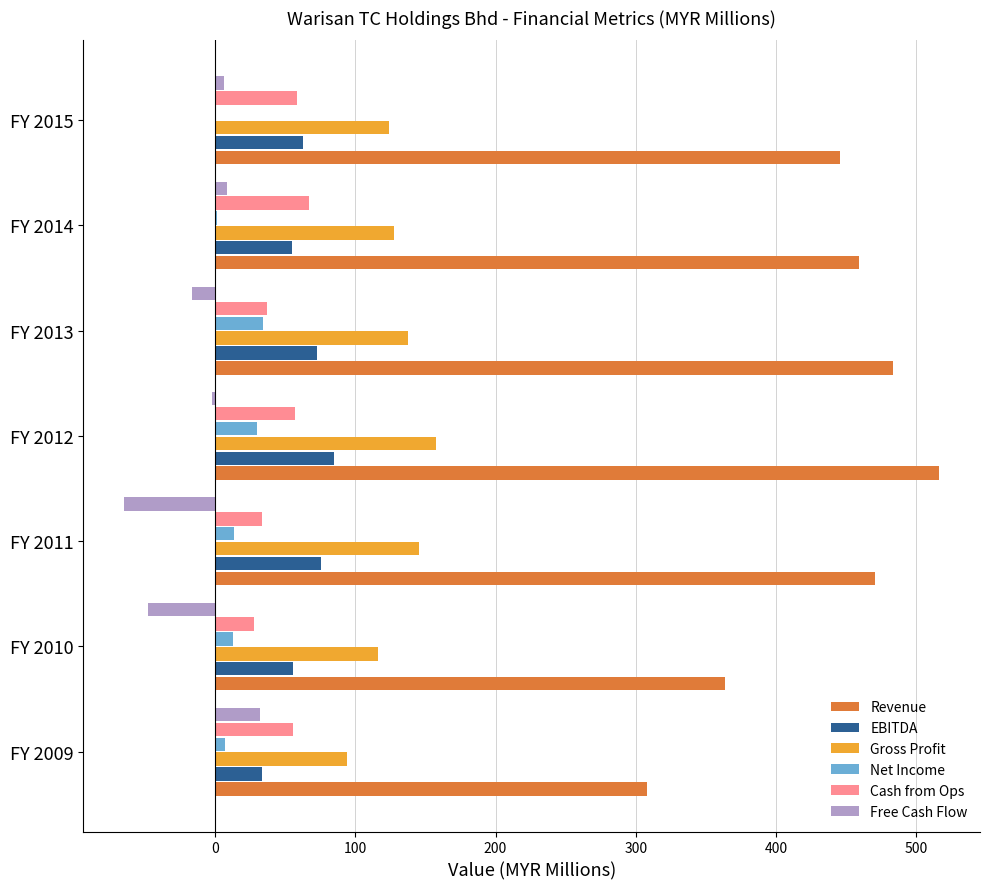

What is the highest value of the Cash from Ops series?

66.7